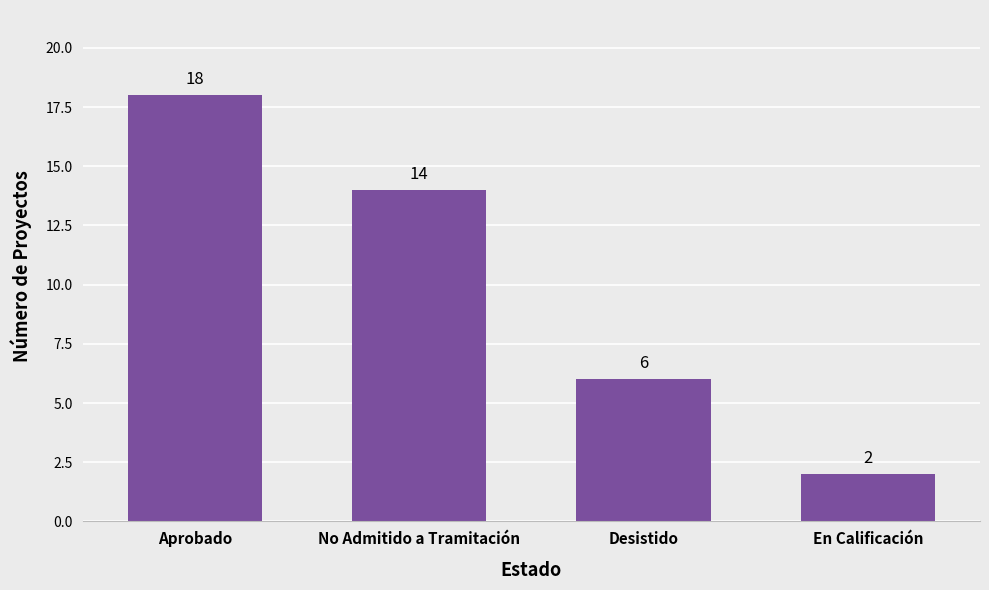

Reading right to left, what are all the values shown in this chart?

En Calificación=2	Desistido=6	No Admitido a Tramitación=14	Aprobado=18